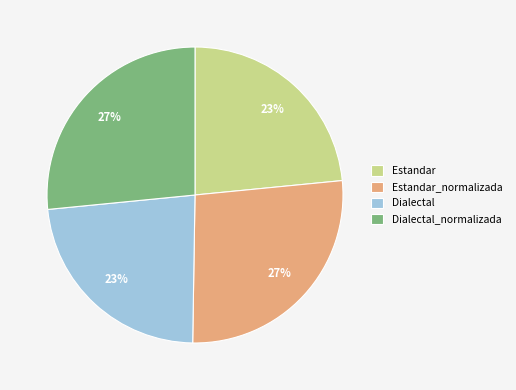

Is Dialectal the majority of the pie?

No